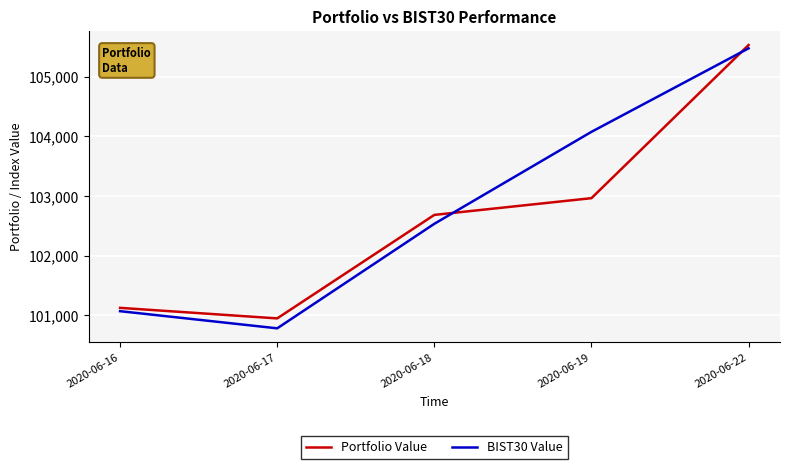

Which label corresponds to the largest value in the chart?

2020-06-22